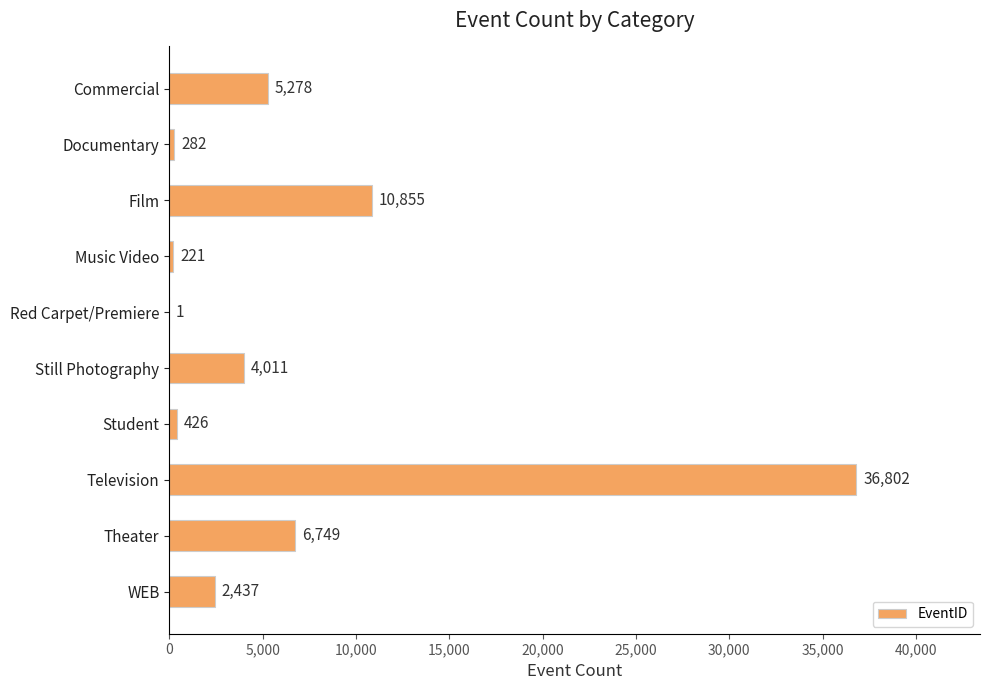

At which category does the chart reach its peak across all series?

Television